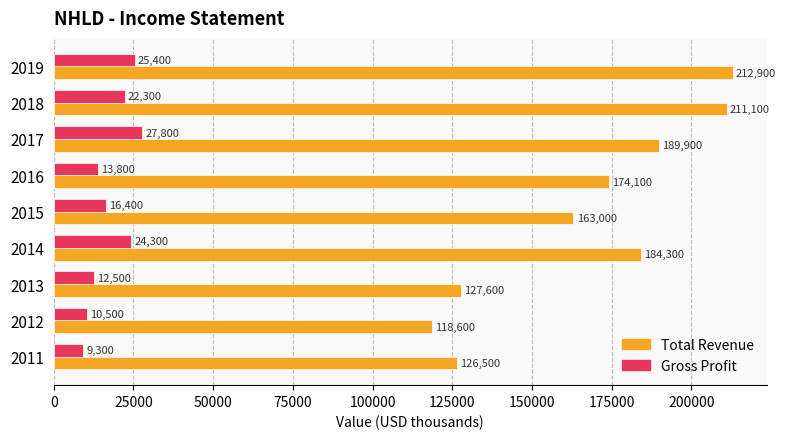

At which label is Total Revenue closest to 165750?

2015